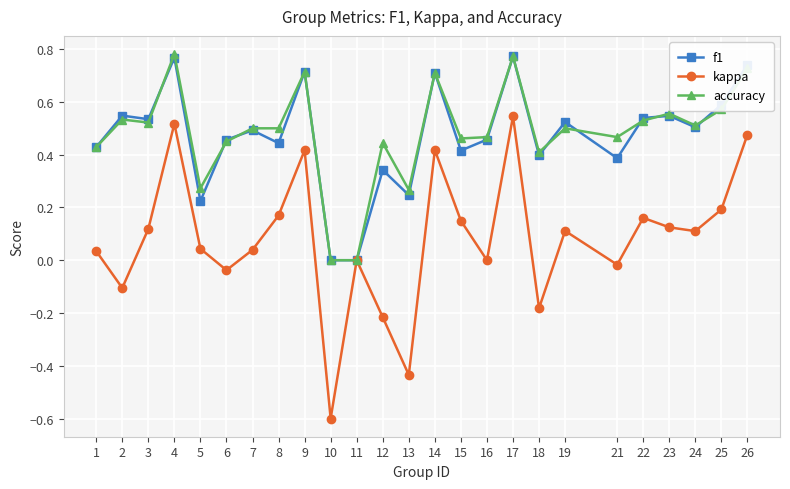

After their last crossing, which series has the higher values: f1 or accuracy?

f1